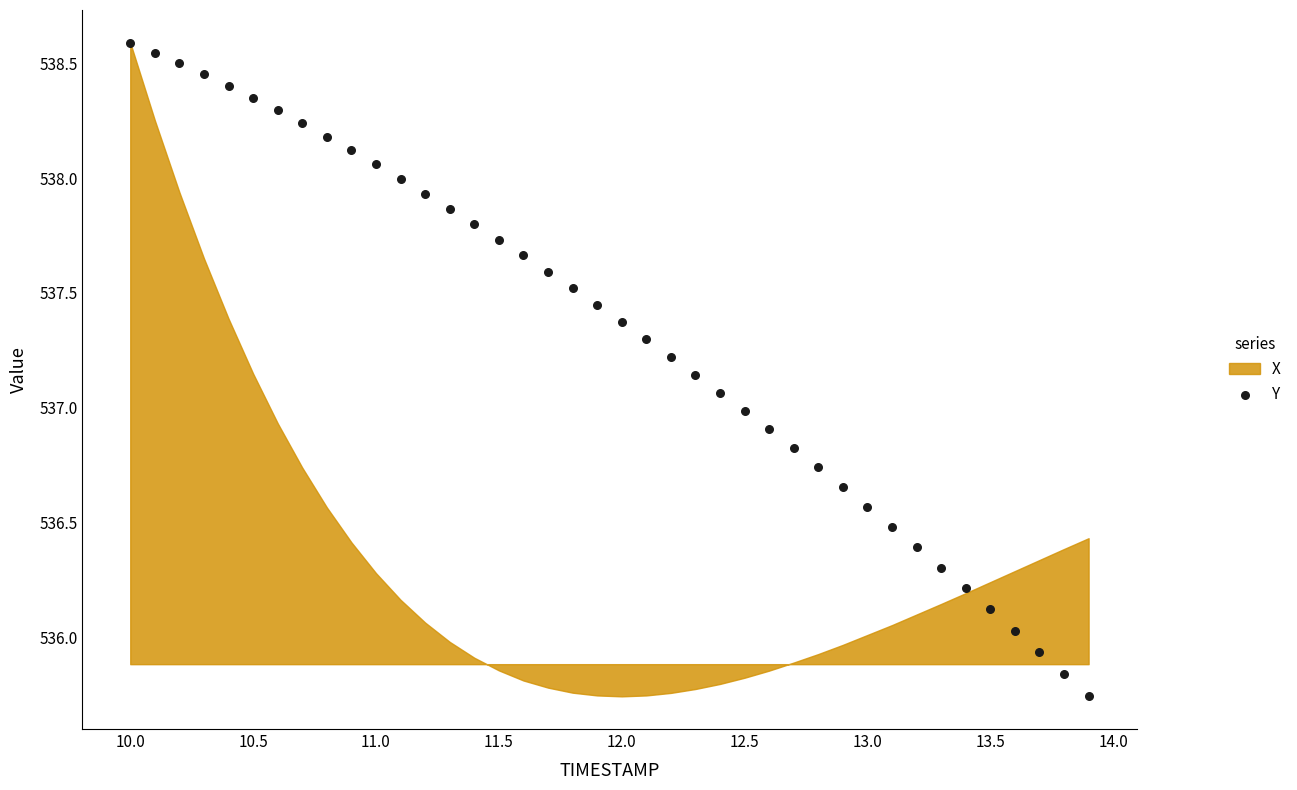

What is the range of Y values (max minus min)?

2.8